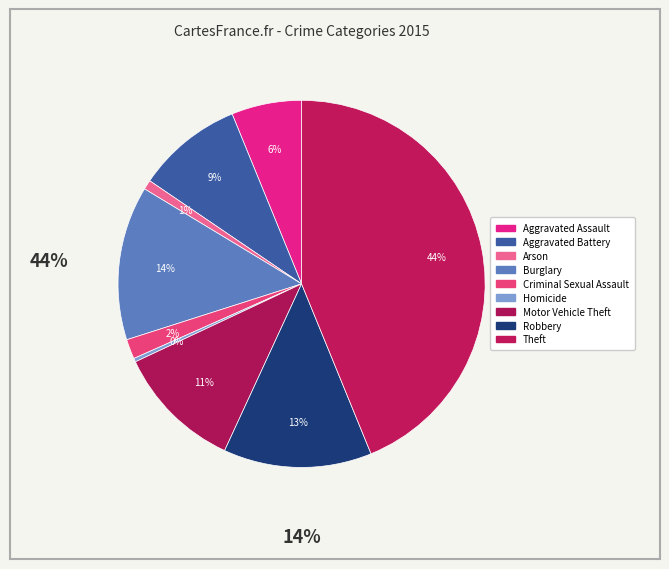

How many slices are in this pie chart?

9